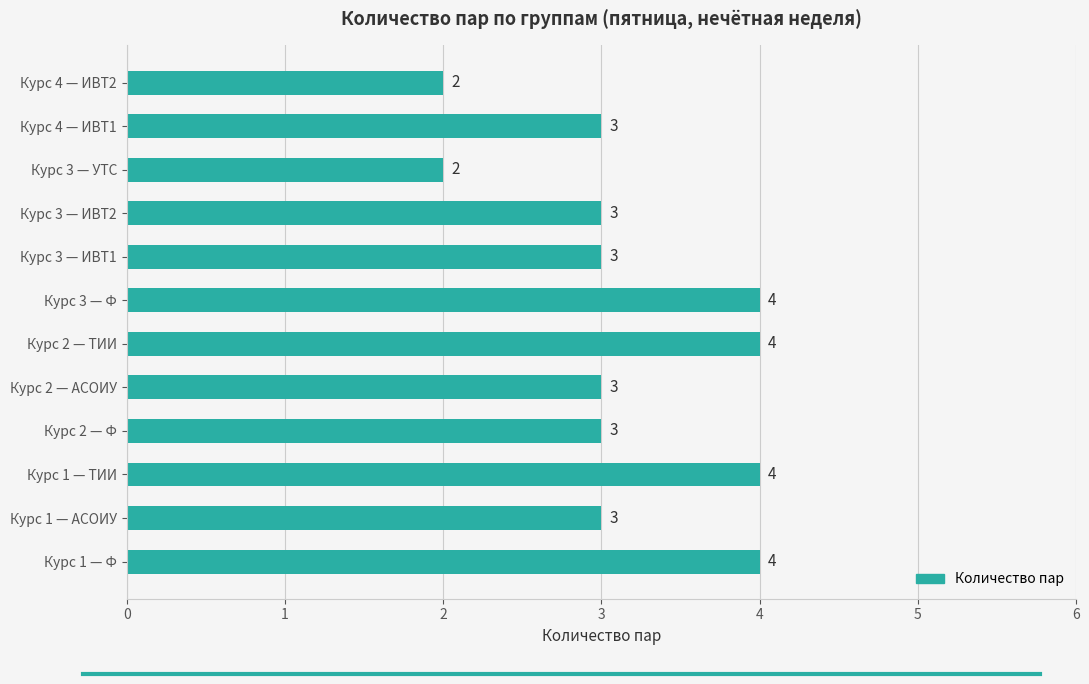

What is the greatest value displayed?

4